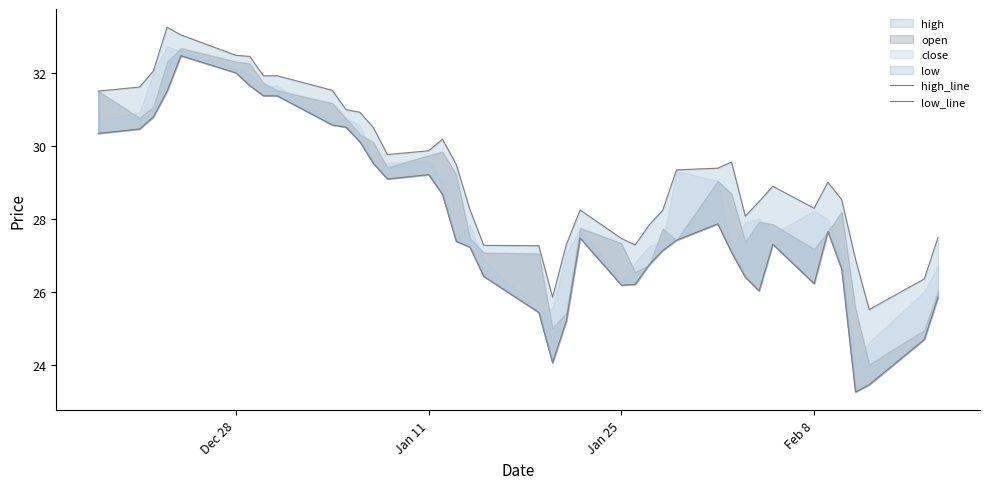

The high_line series shows 16.8 at 28. True or false?

False